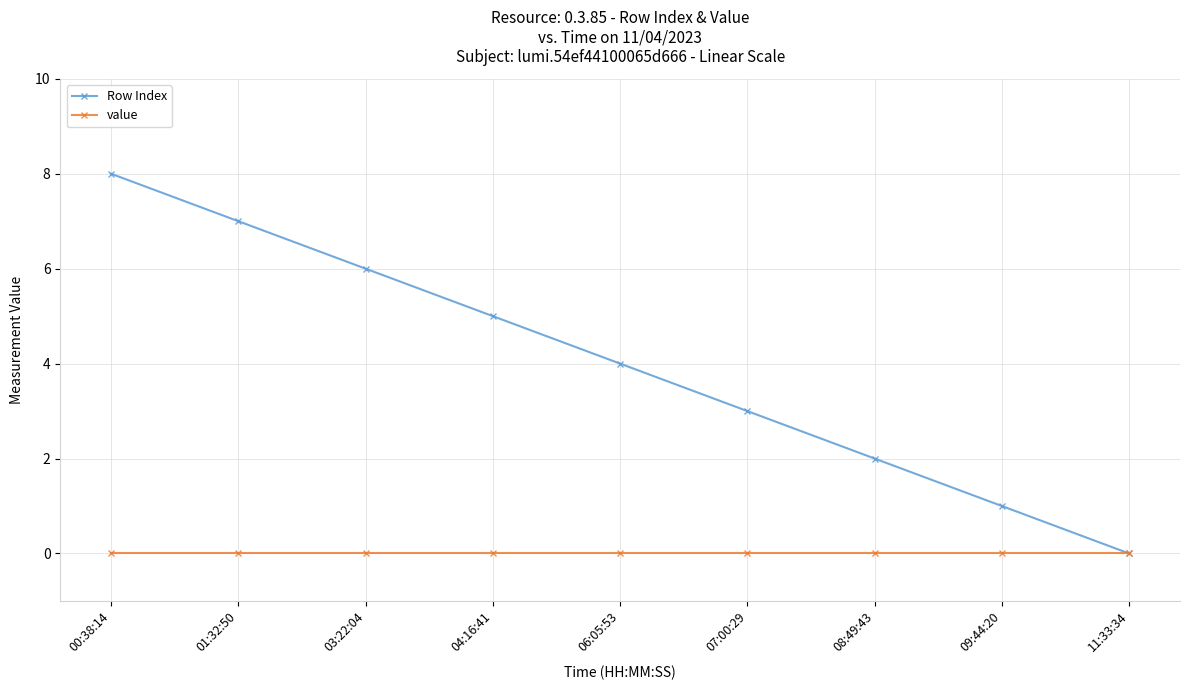

How many lines are shown in the chart?

2